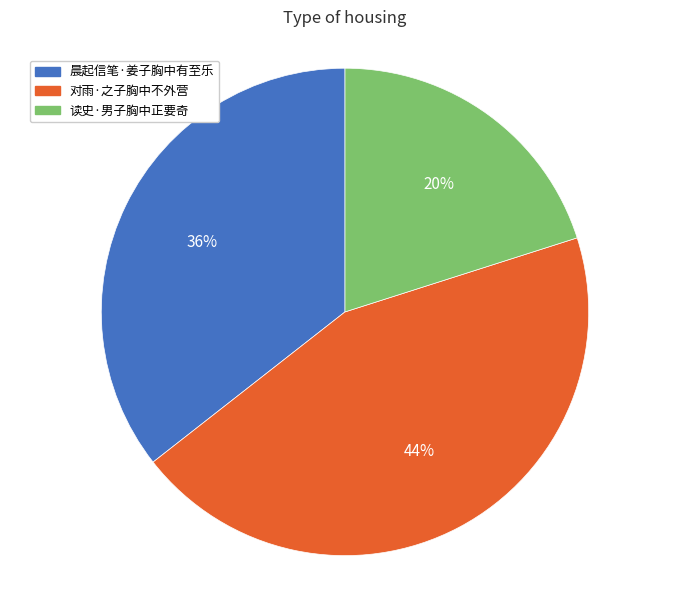

Is there a majority slice in this chart?

No